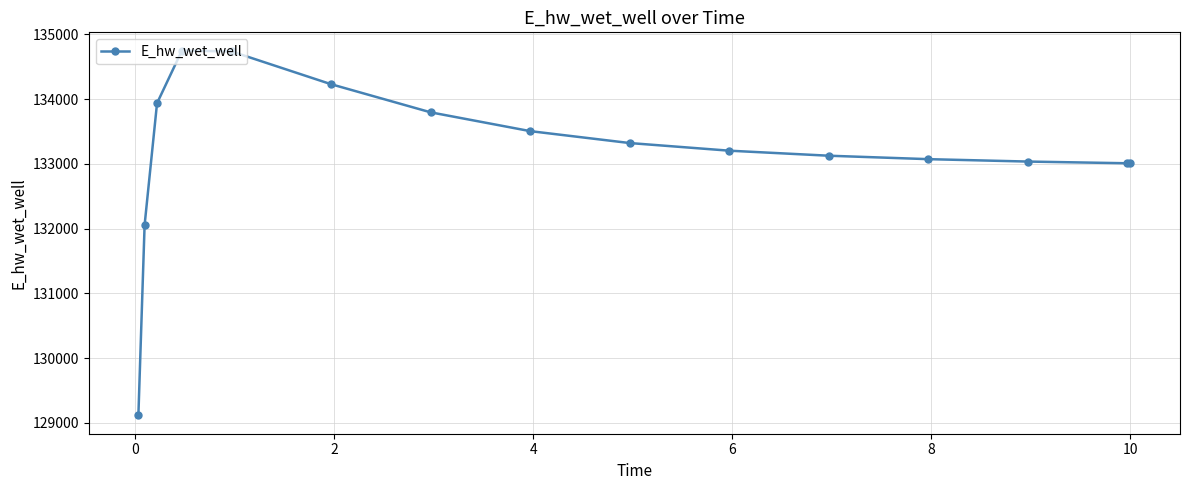

How many data points are less than 133203?

7